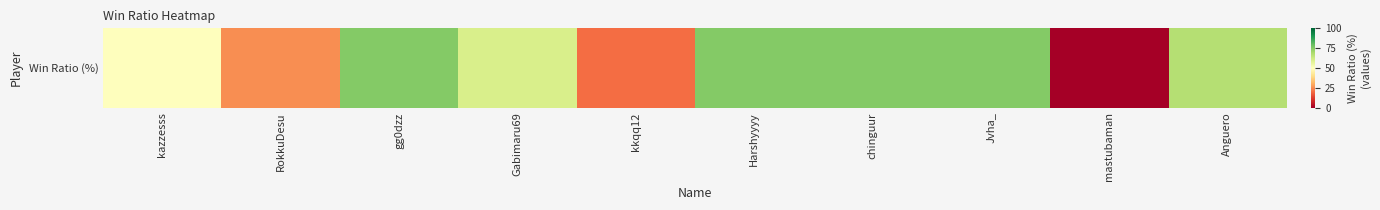

Reading right to left, what are all the values shown in this chart?

Anguero=67	mastubaman=0	Jvha_=75	chinguur=75	Harshyyyy=75	kkqq12=20	Gabimaru69=60	gg0dzz=75	RokkuDesu=25	kazzesss=50